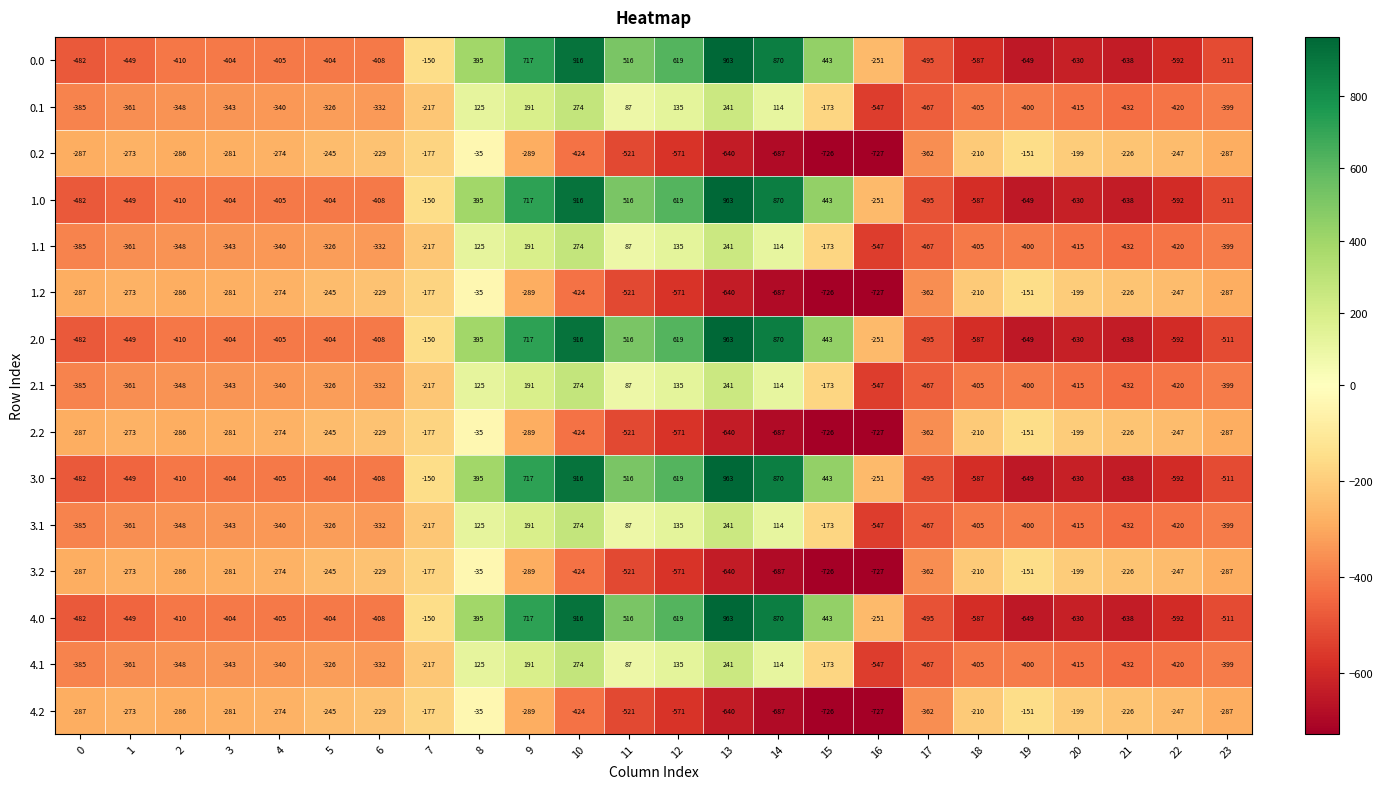

What is the sum of all 2.1 values?

-5143